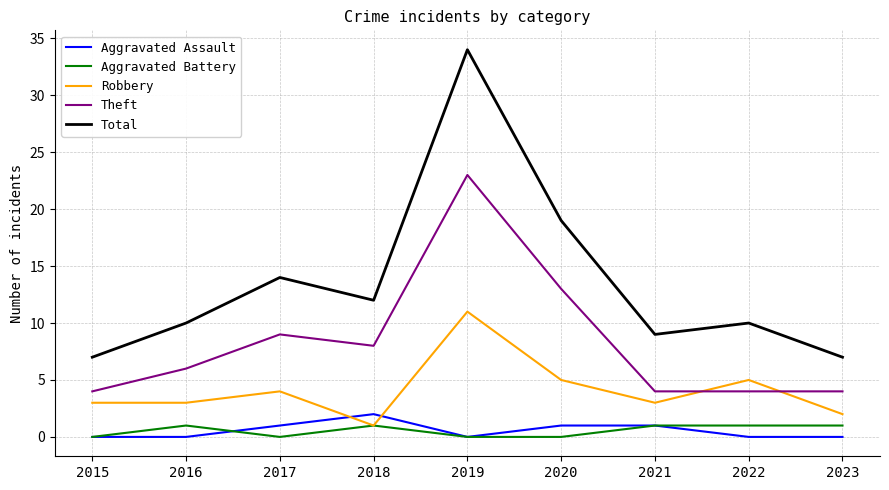

How many series are shown in this chart?

5